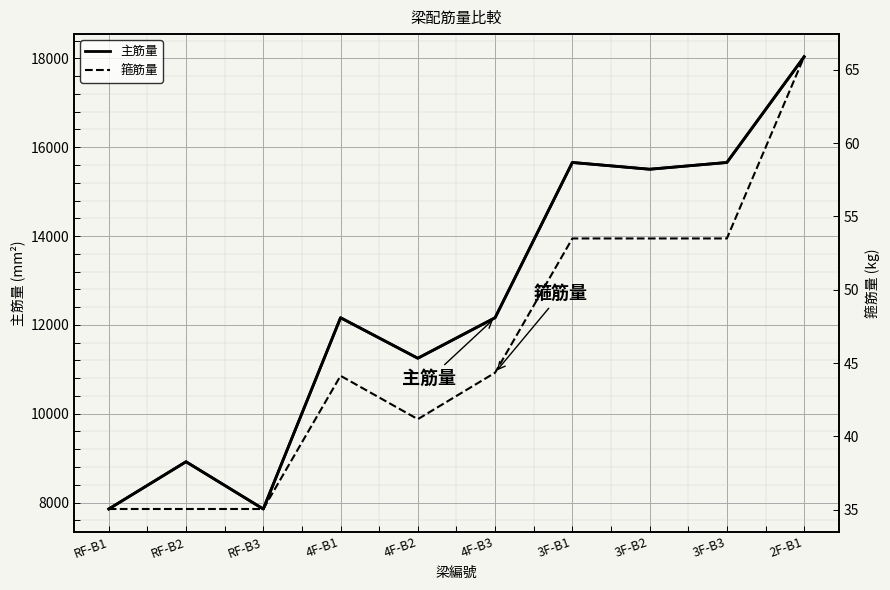

True or false: 主筋量 has more than 0 interior local peaks.

True